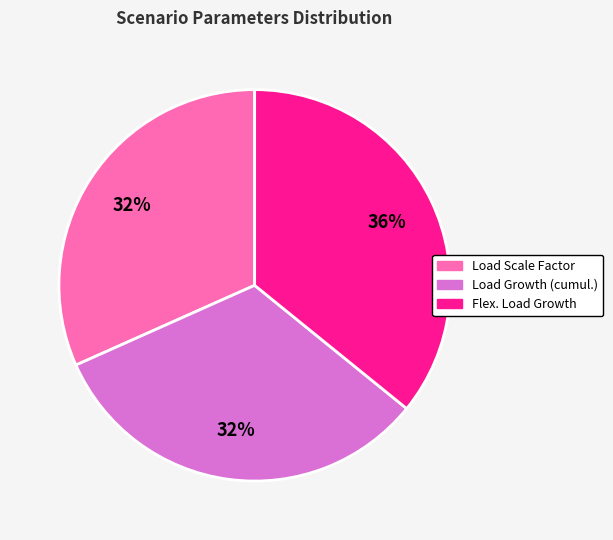

To the nearest percent, what percentage of the pie is Load Growth (cumul.)?

32%